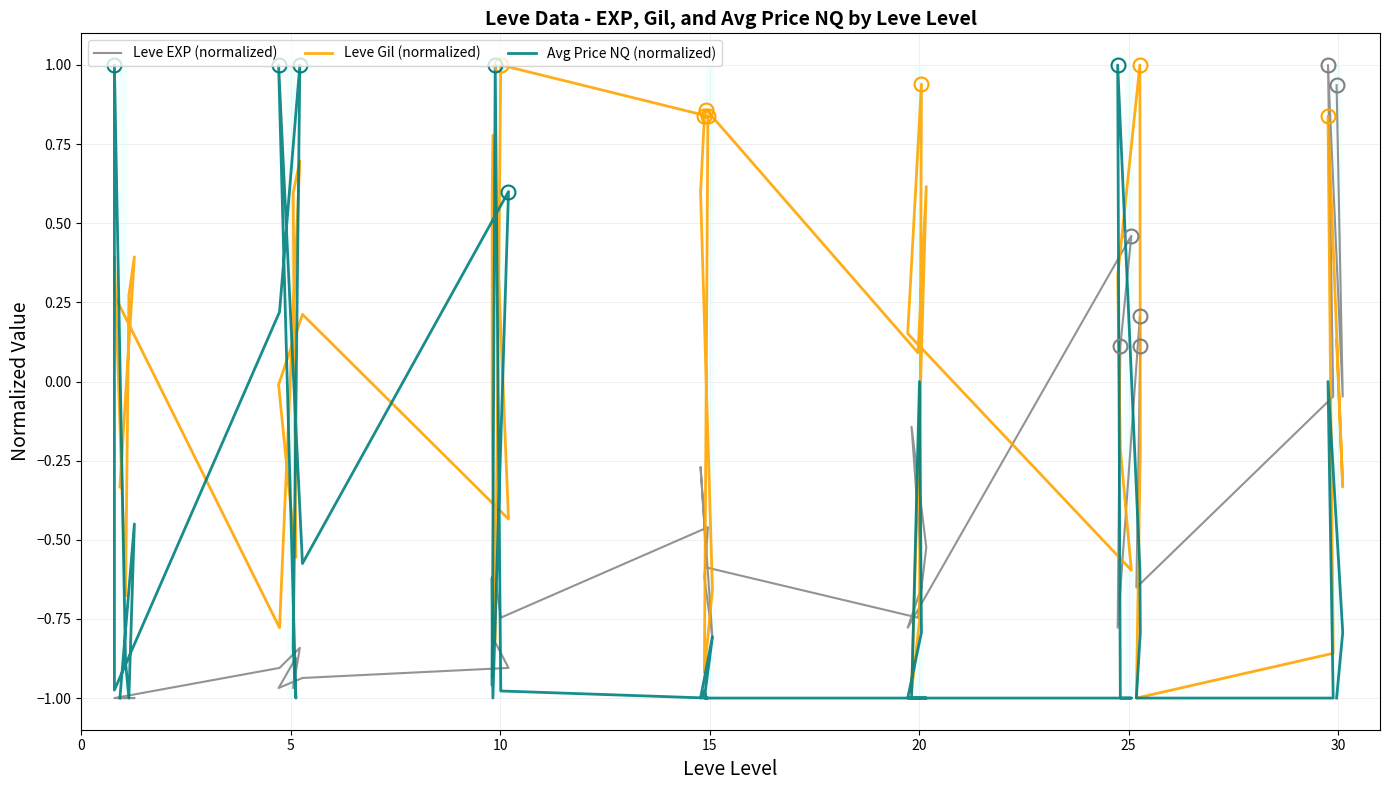

True or false: Leve EXP (normalized) has a value of -0.2 at 23.

False